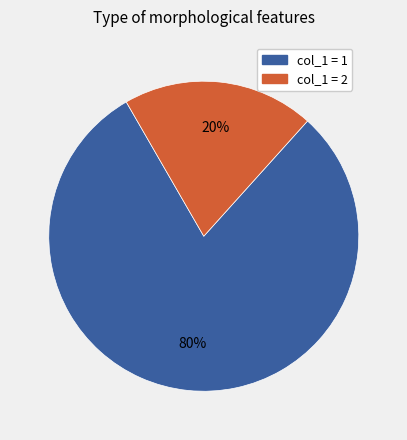

Rank the categories by value from highest to lowest.

col_1 = 1, col_1 = 2